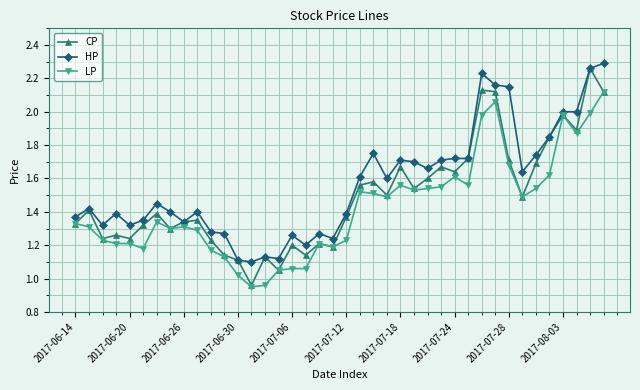

Which series has the largest total across all categories?

HP